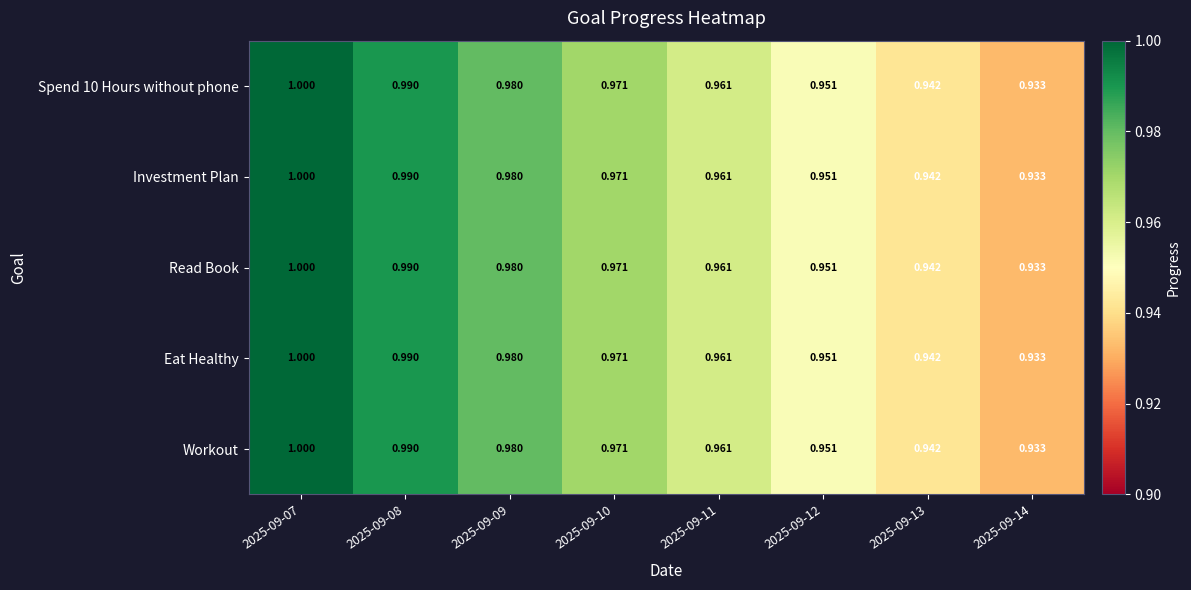

Which label corresponds to the smallest value in the chart?

2025-09-14